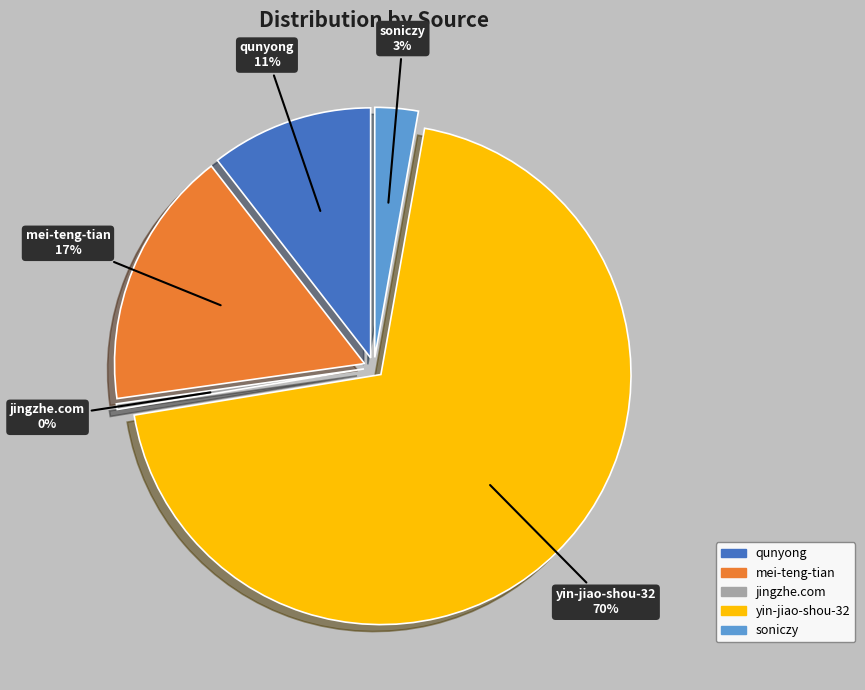

The mei-teng-tian slice represents 7% of the pie. True or false?

False